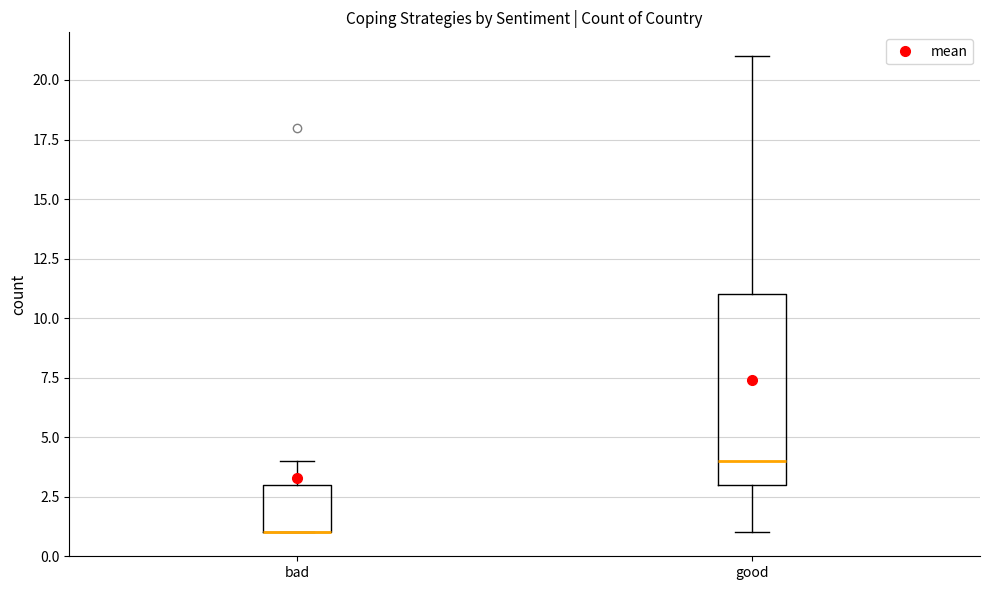

Where is the upper edge of the box for bad on the y-axis? The values are not printed on the chart, so give them approximately, as read against the axis.

3